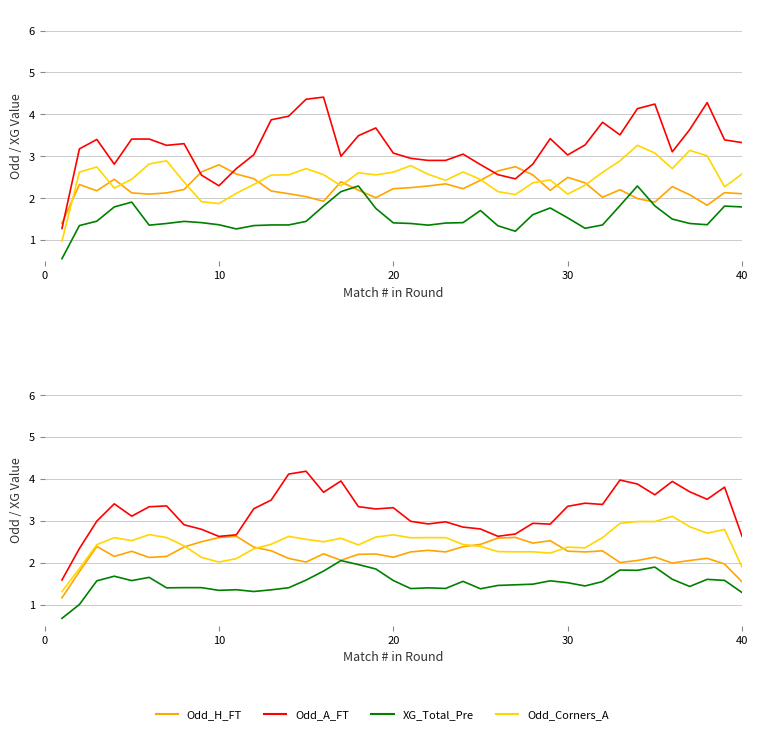

True or false: Odd_H_FT and Odd_A_FT intersect in this chart.

False